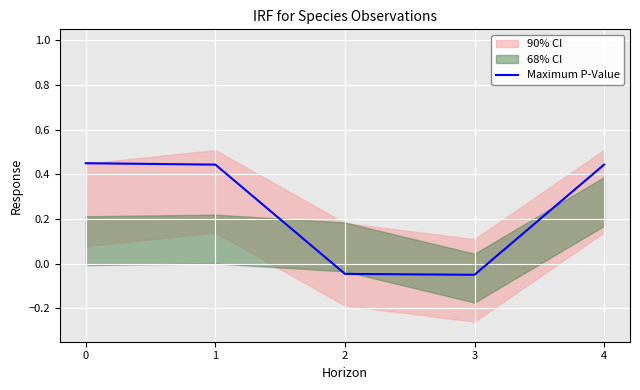

Which category has the lowest value across all series?

3